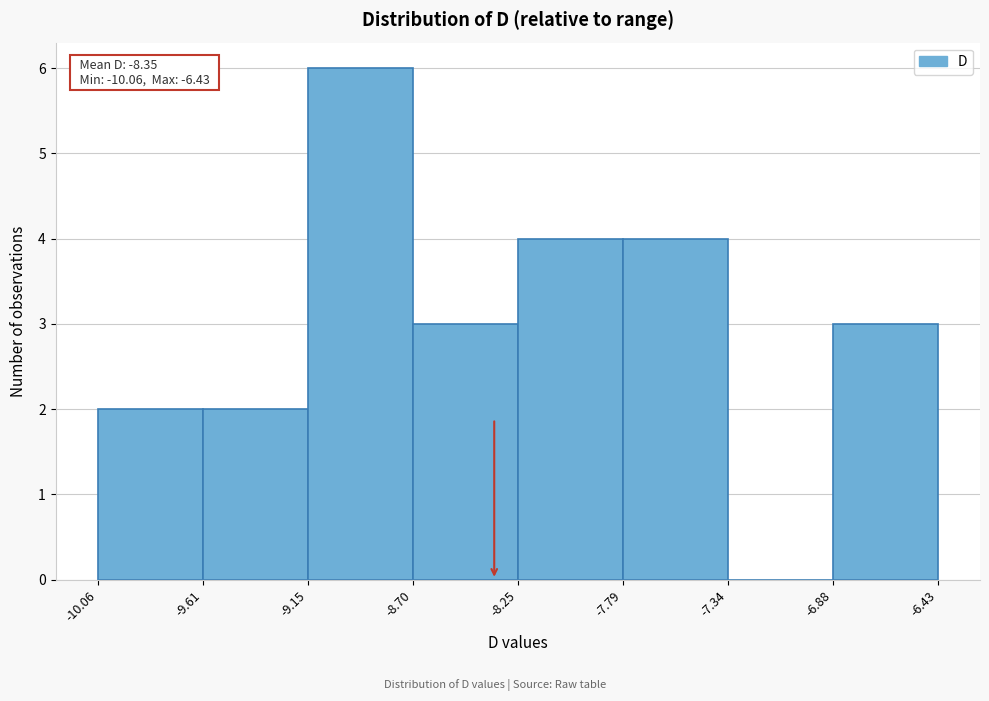

Over which range of the x-axis is the bar tallest?

-9.15 to -8.70